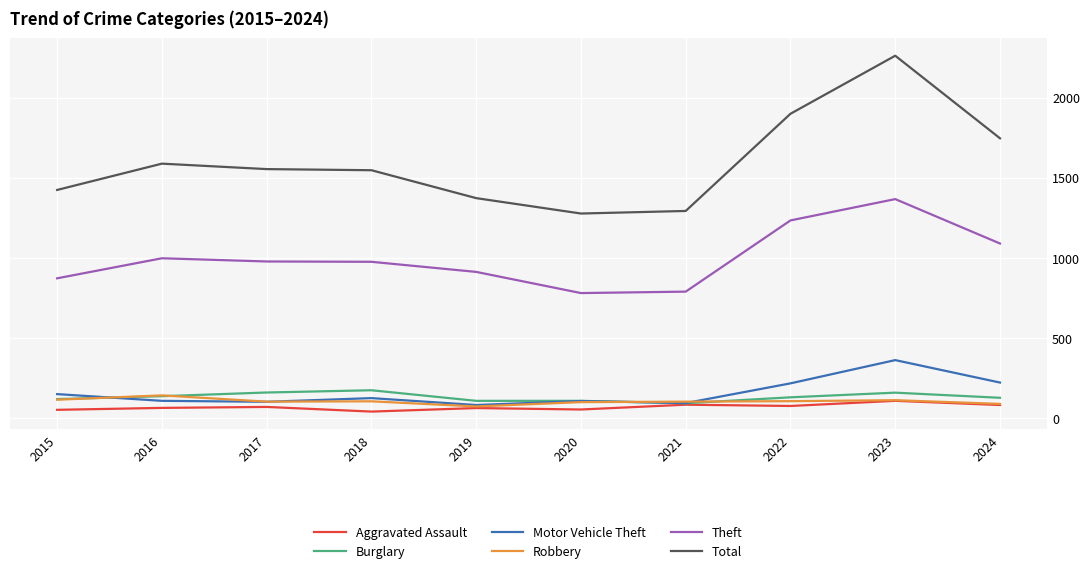

True or false: Theft and Total intersect in this chart.

False